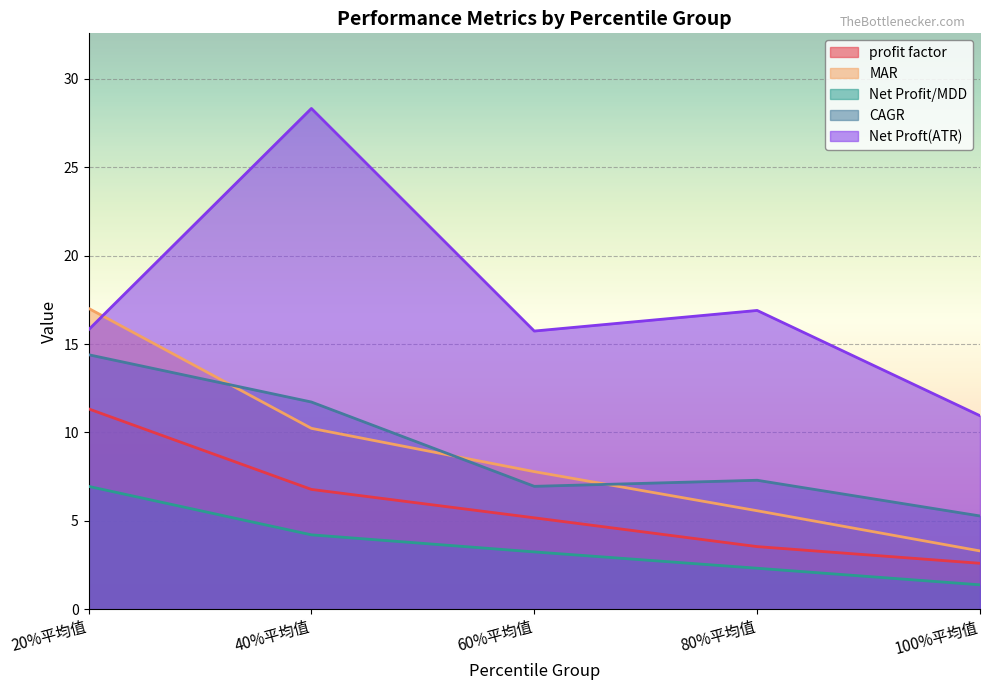

How many values in the CAGR series are below 7?

2